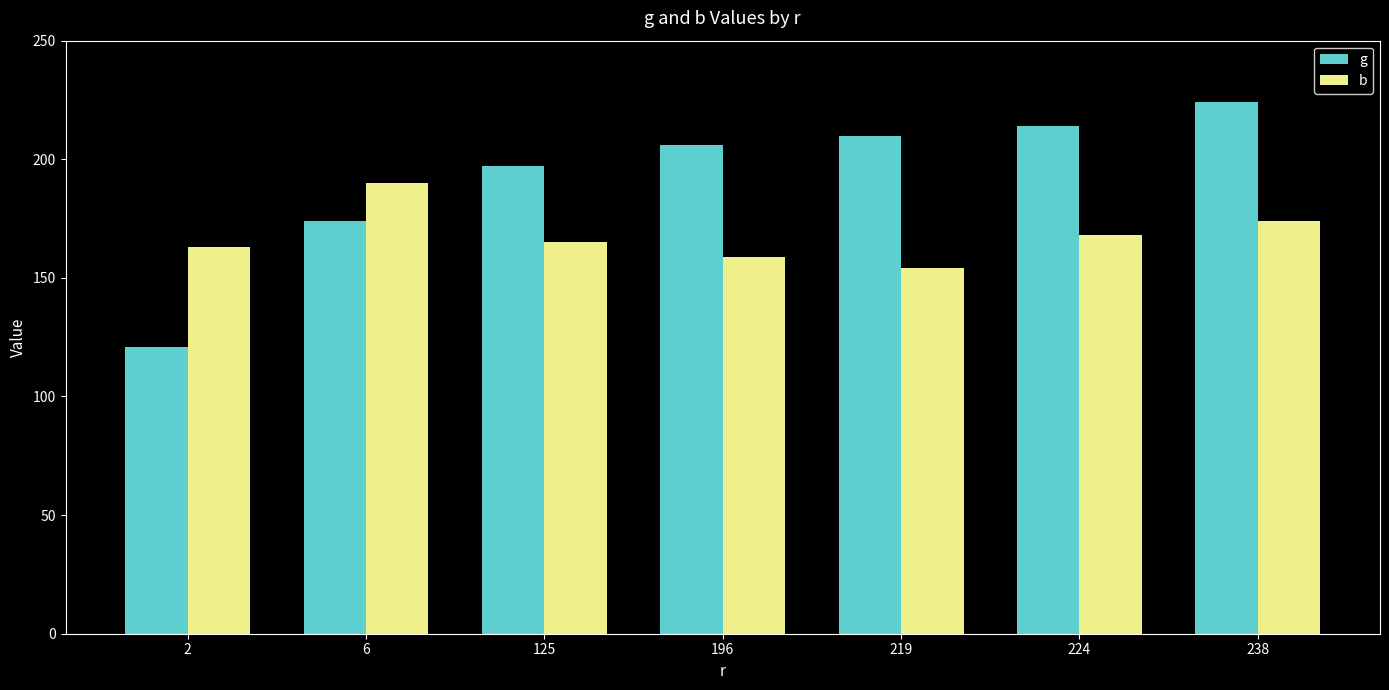

What are all the series names shown in the legend?

g, b